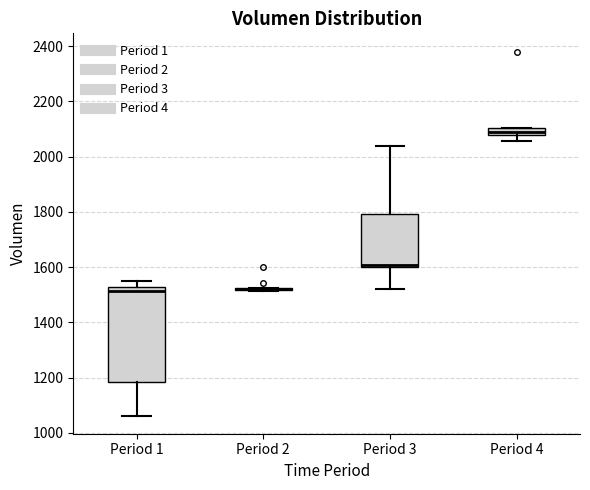

Comparing the boxes themselves (not the whiskers), which one is the tallest?

Period 1